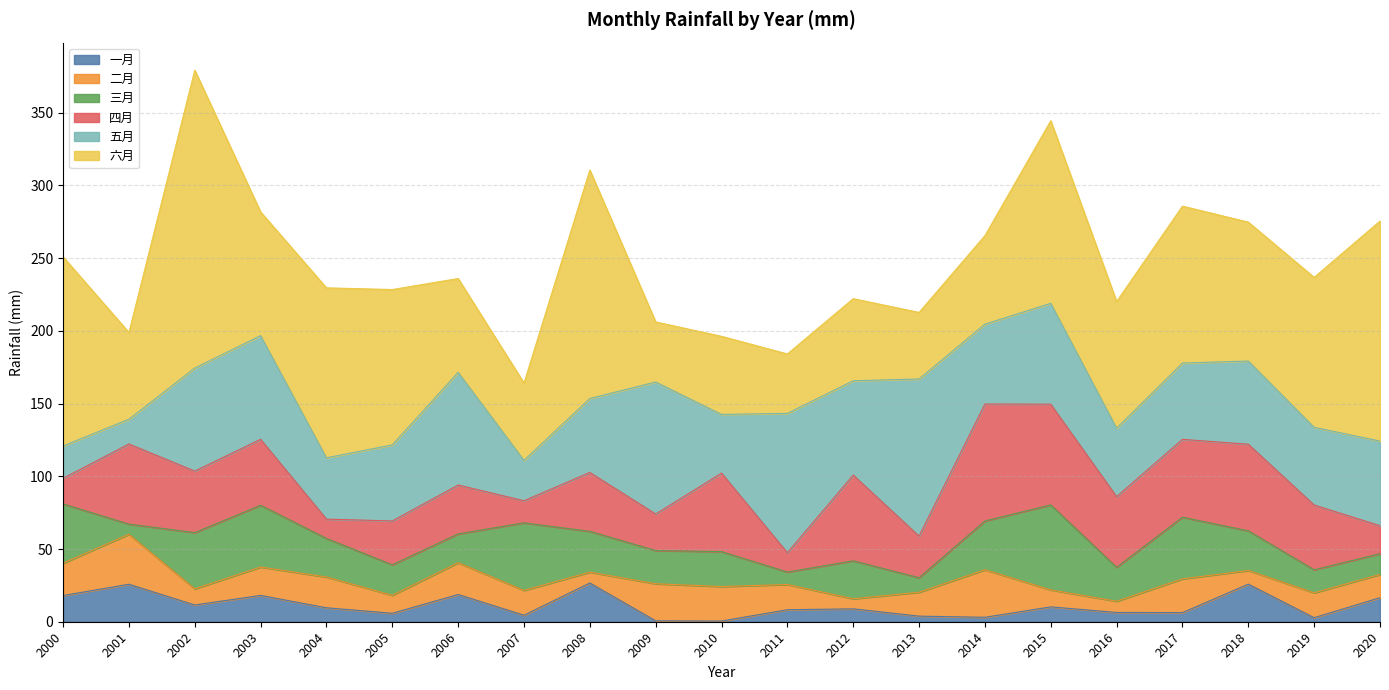

How many values in the 三月 series are below 26?

10